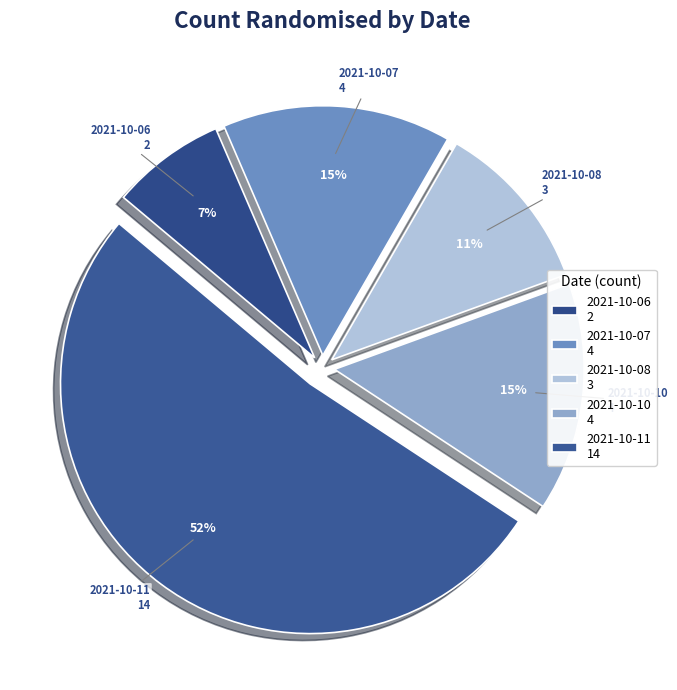

What is the ratio of the value at 2021-10-07 4 to the value at 2021-10-11 14?

0.3